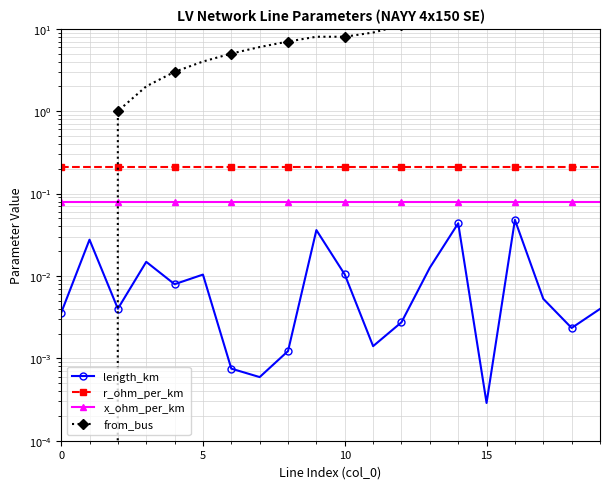

Is this an area chart (filled region under the line)?

No